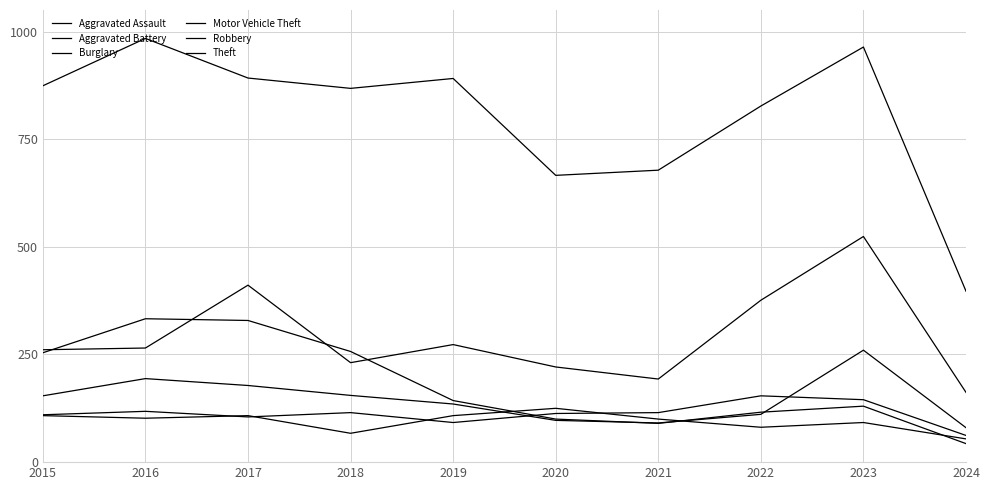

True or false: Aggravated Assault has more than 2 points higher than both neighbors.

True